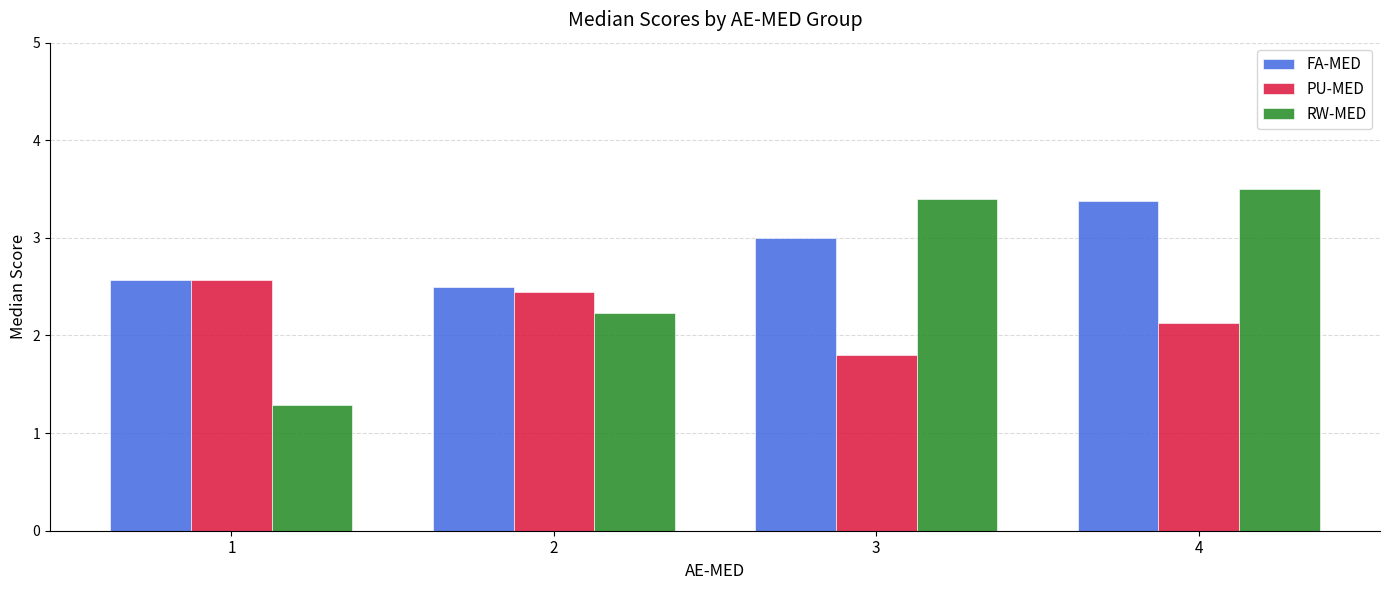

List the labels in order of PU-MED value, largest first.

1, 2, 4, 3